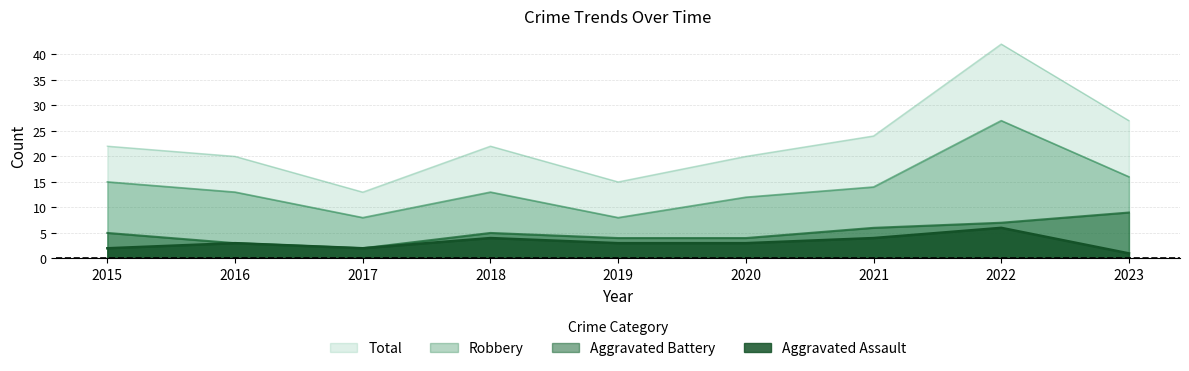

What is the value of the Aggravated Assault point at the 8th from the left?

6